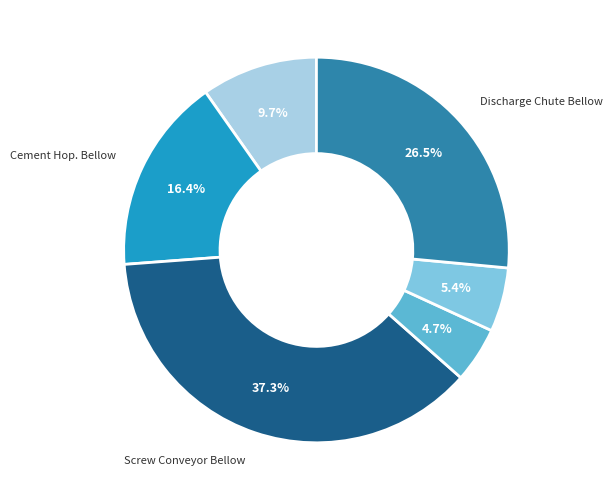

Does any single category account for the majority?

No